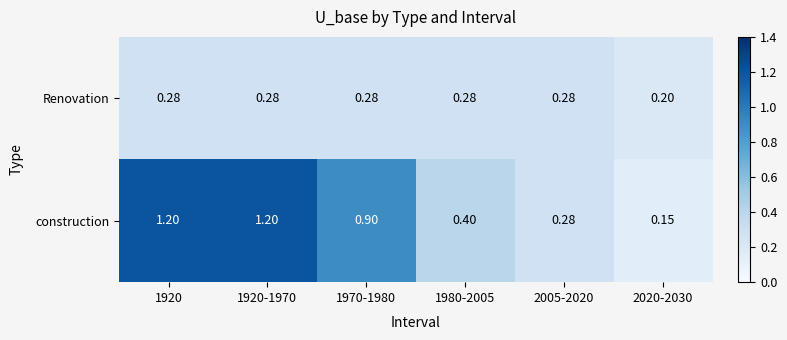

How many distinct data groups are displayed?

2